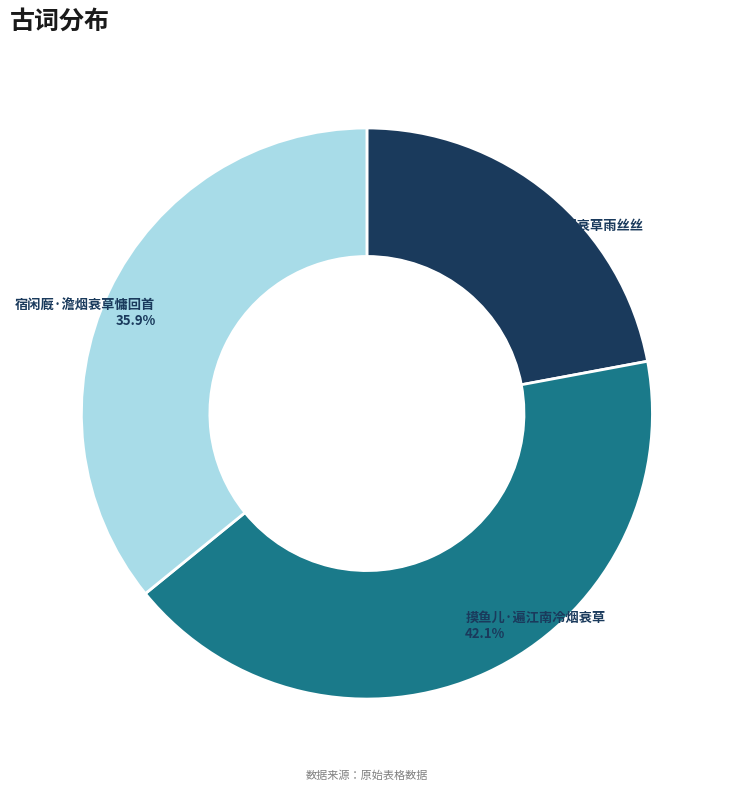

Is there a majority slice in this chart?

No